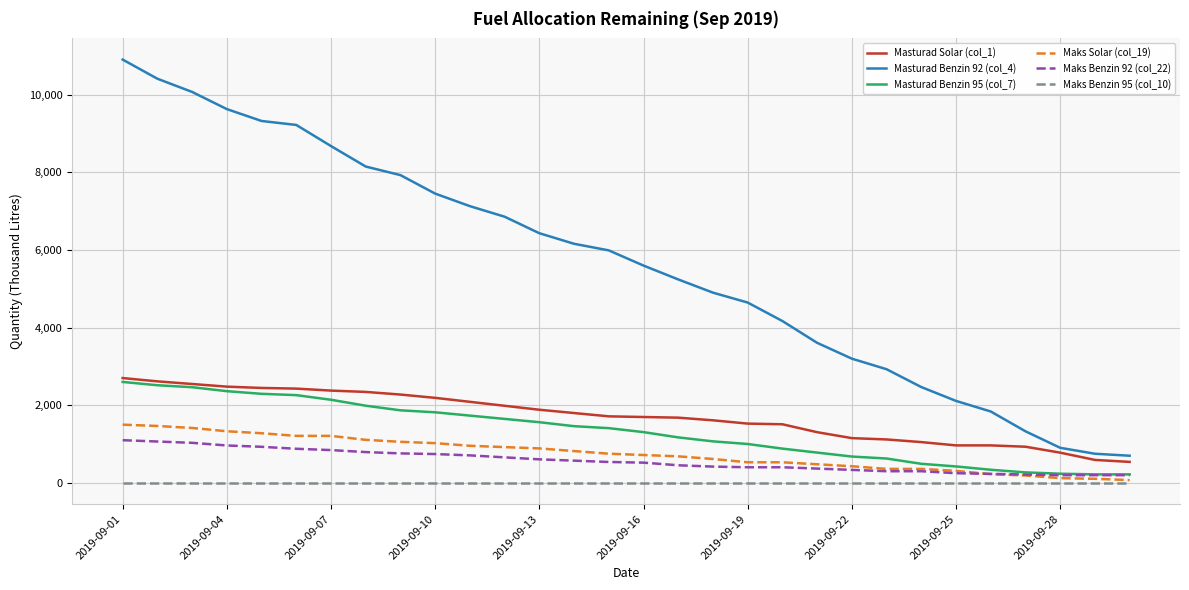

Which series has the largest range (max minus min)?

Masturad Benzin 92 (col_4)